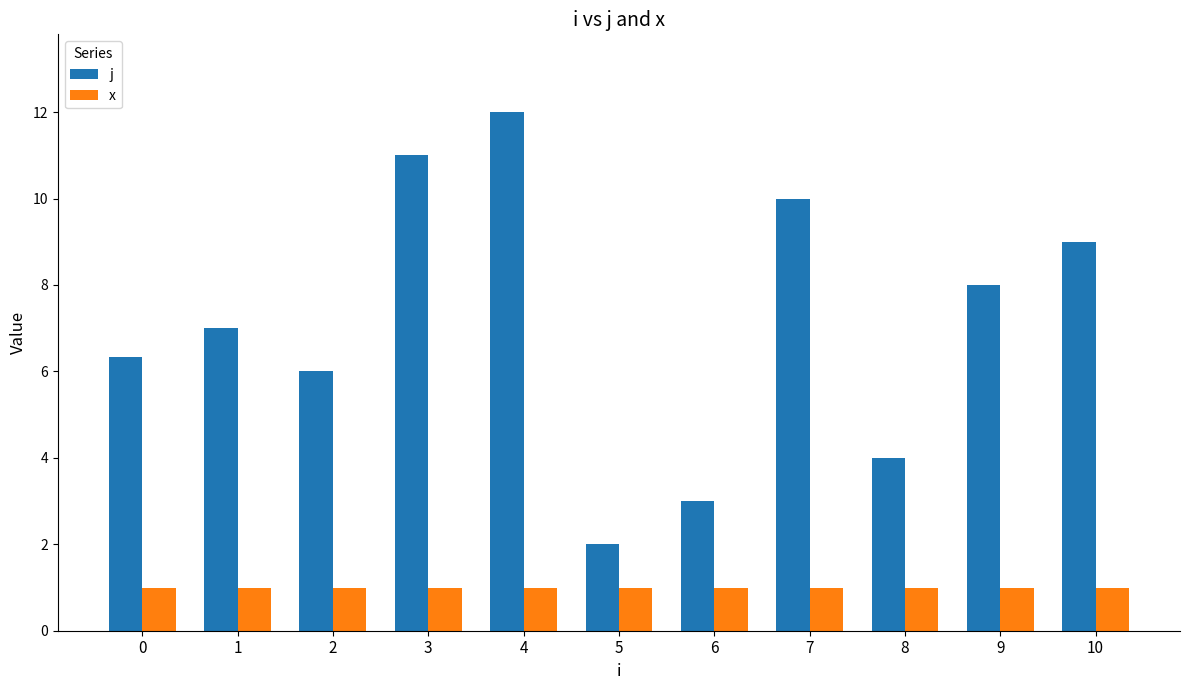

Reading left to right, list all the values displayed in this chart.

j: 0=6.3	1=7.0	2=6.0	3=11.0	4=12.0	5=2.0	6=3.0	7=10.0	8=4.0	9=8.0	10=9.0
x: 0=1.0	1=1.0	2=1.0	3=1.0	4=1.0	5=1.0	6=1.0	7=1.0	8=1.0	9=1.0	10=1.0